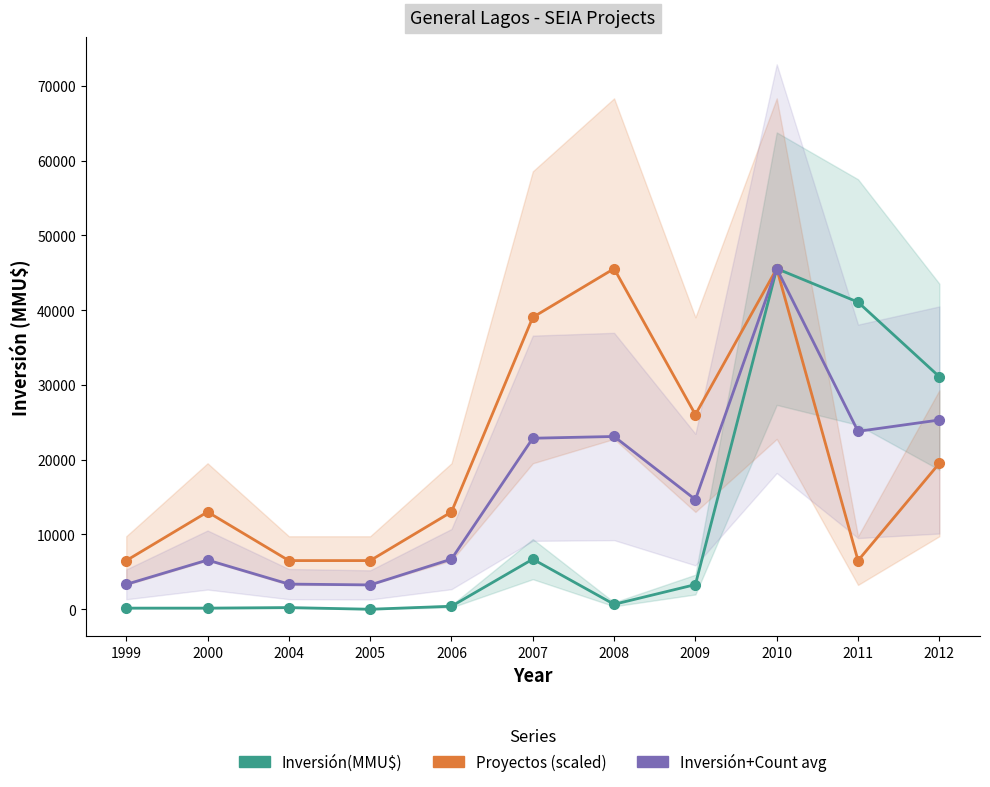

What is the value of the Proyectos (scaled) point at the 6th from the left?

39045.4